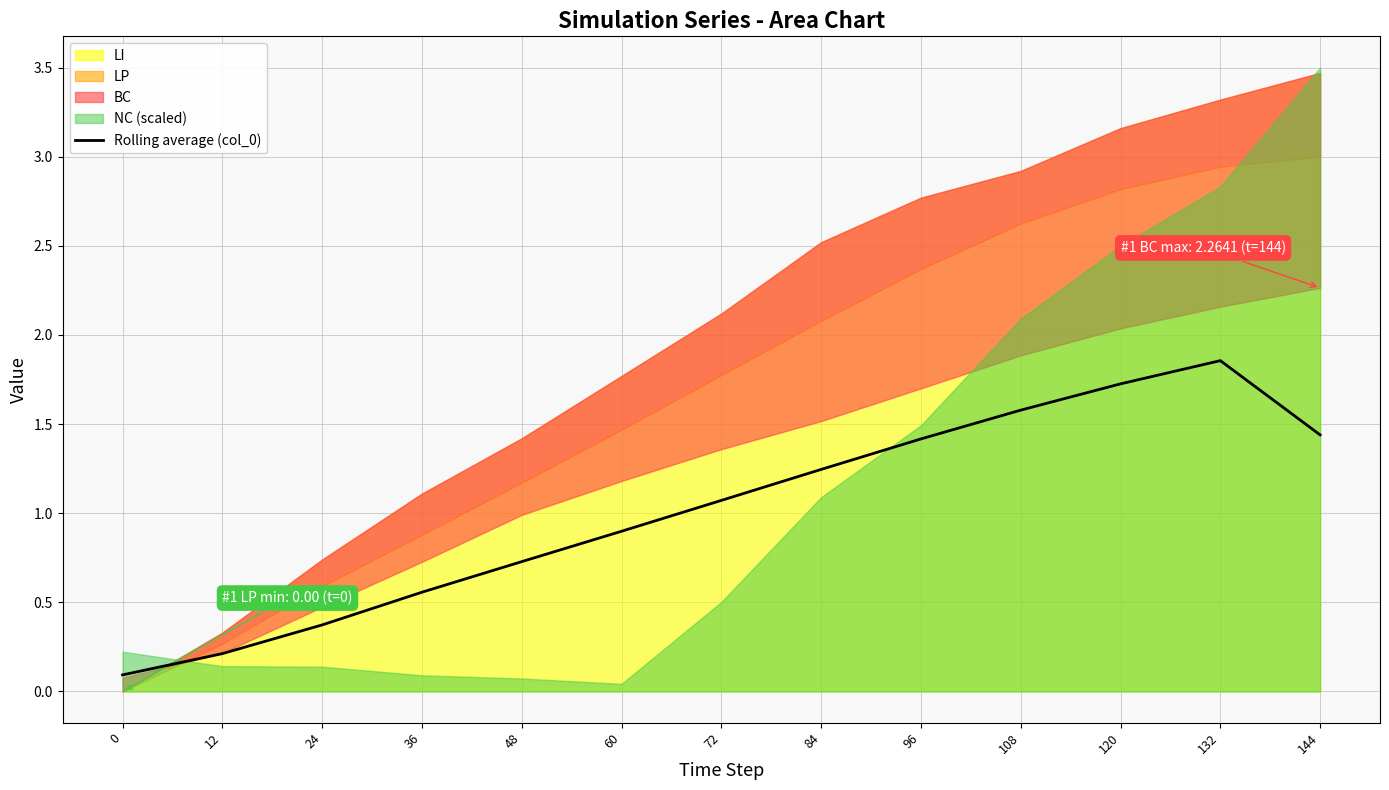

Reading right to left, extract all data points from this chart.

144=1.4	132=1.9	120=1.7	108=1.6	96=1.4	84=1.2	72=1.1	60=0.9	48=0.7	36=0.6	24=0.4	12=0.2	0=0.1